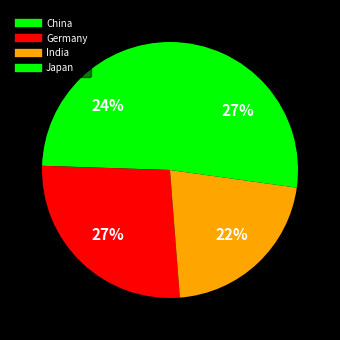

To the nearest percent, what portion does Japan represent?

27%